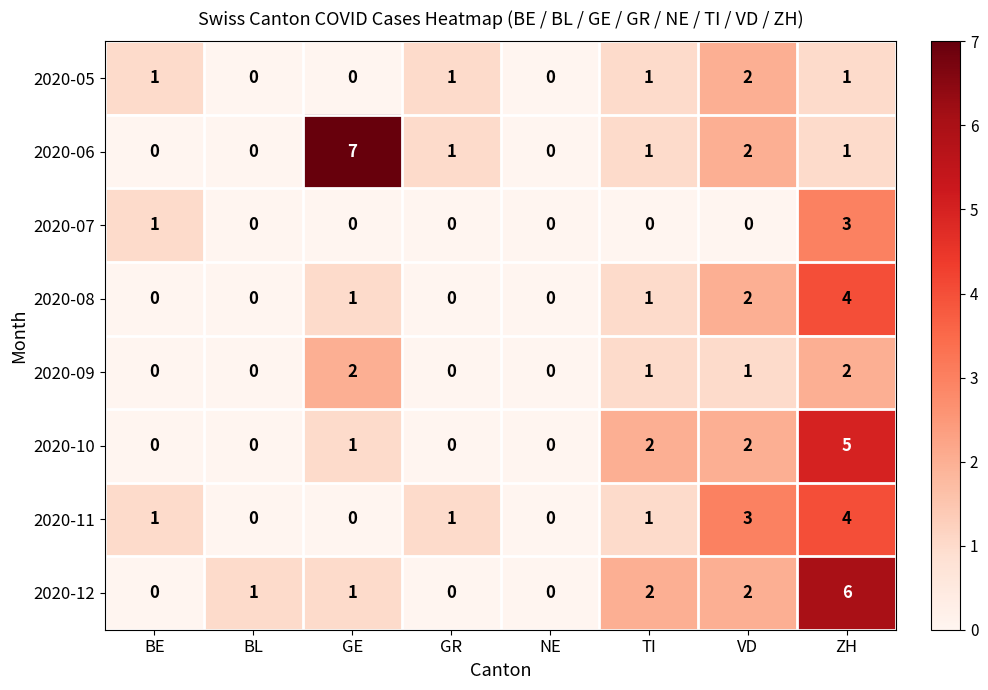

What is the difference between the maximum and minimum values in the 2020-06 series?

7